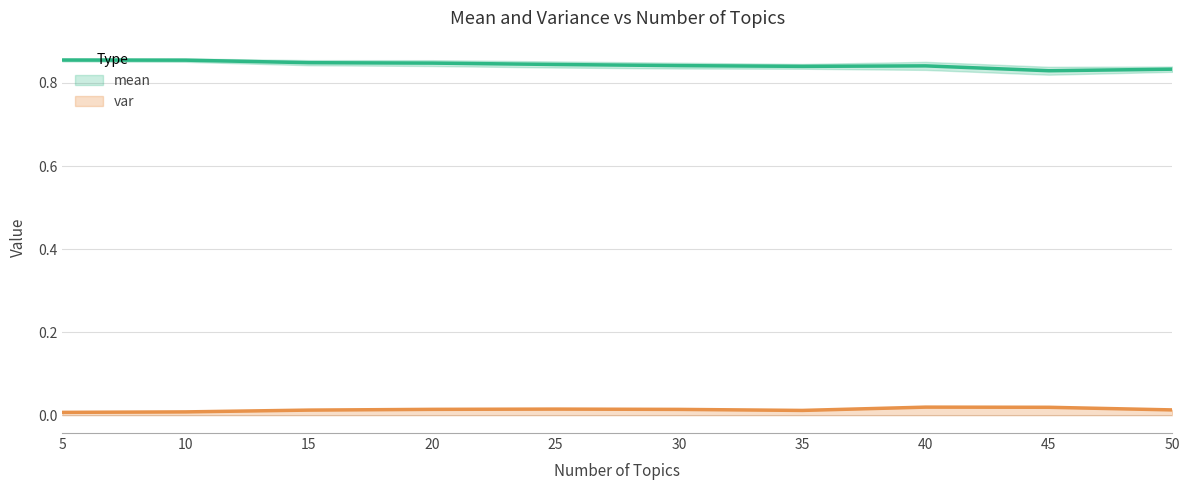

Rank the categories by mean value from highest to lowest.

5, 10, 15, 20, 25, 30, 40, 35, 50, 45